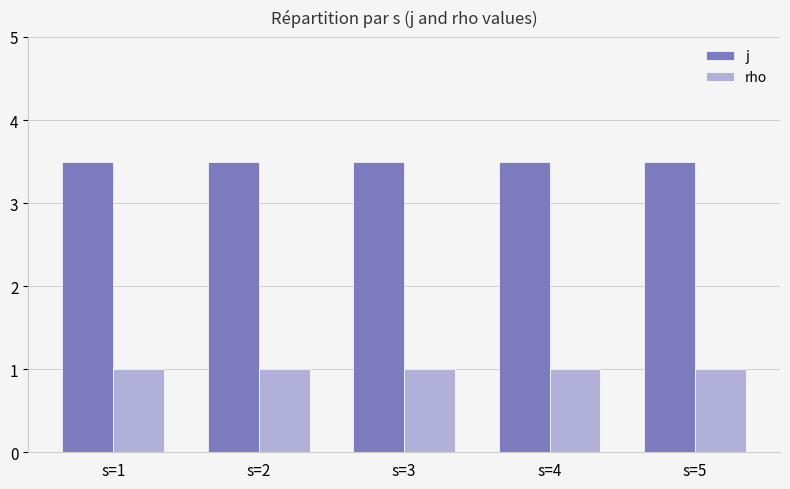

Count the number of data series in this chart.

2